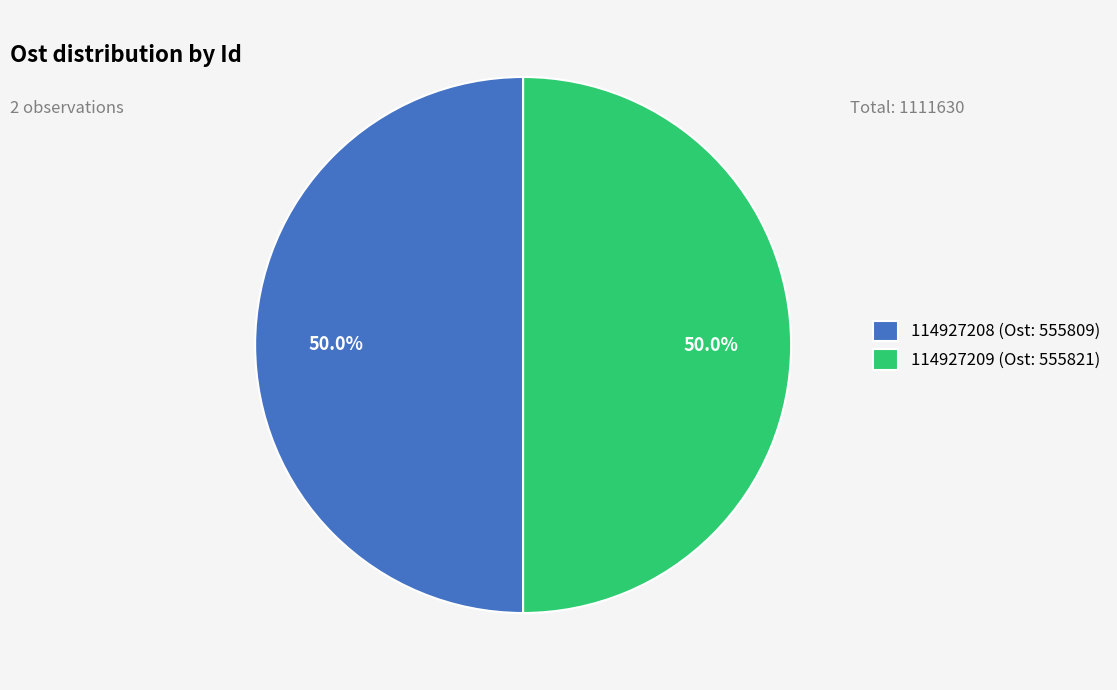

Is it true that 114927209 is 50% of the pie?

True